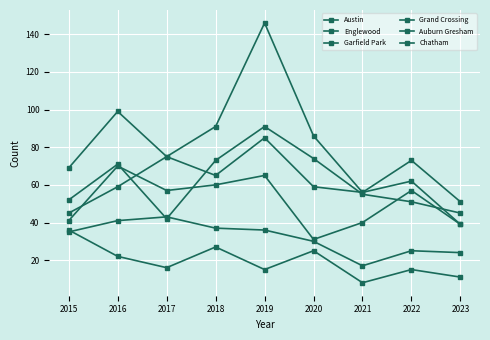

Where is the first local maximum for Chatham?

2017